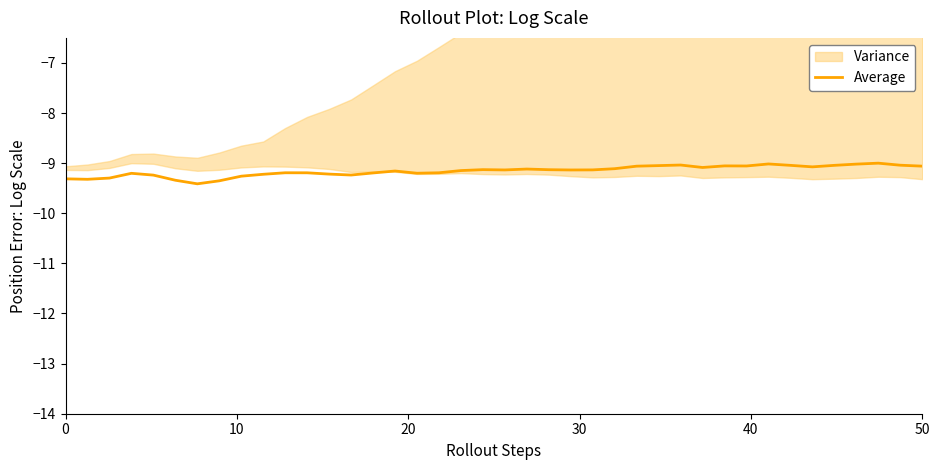

What is the maximum value for Average?

-9.0